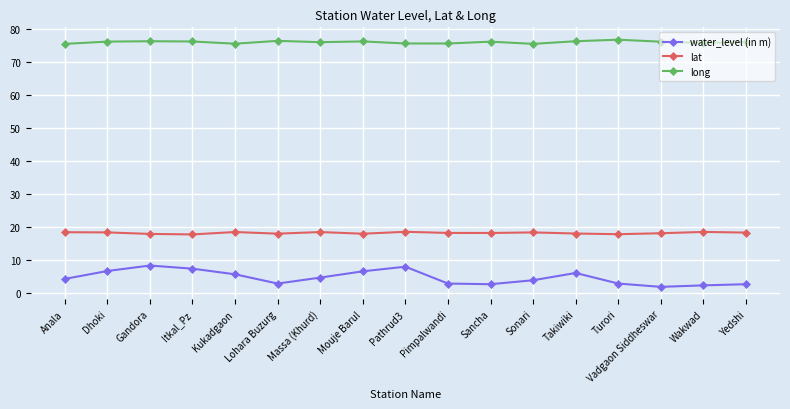

What is the spread (max minus min) of values at Lohara Buzurg?

73.4